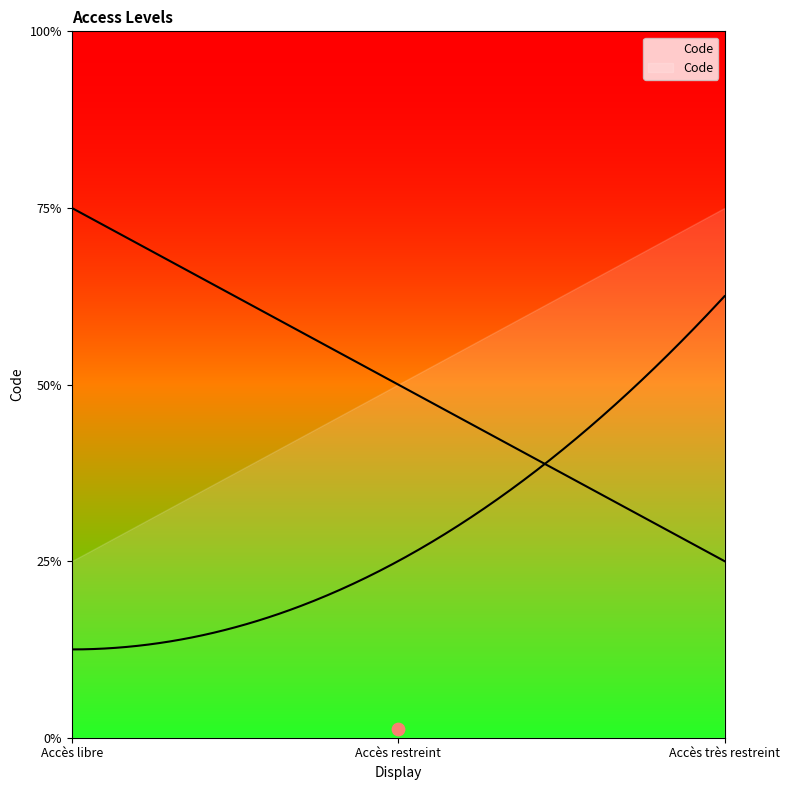

Approximately how many times larger is the value at Accès libre compared to Accès très restreint?

0.3